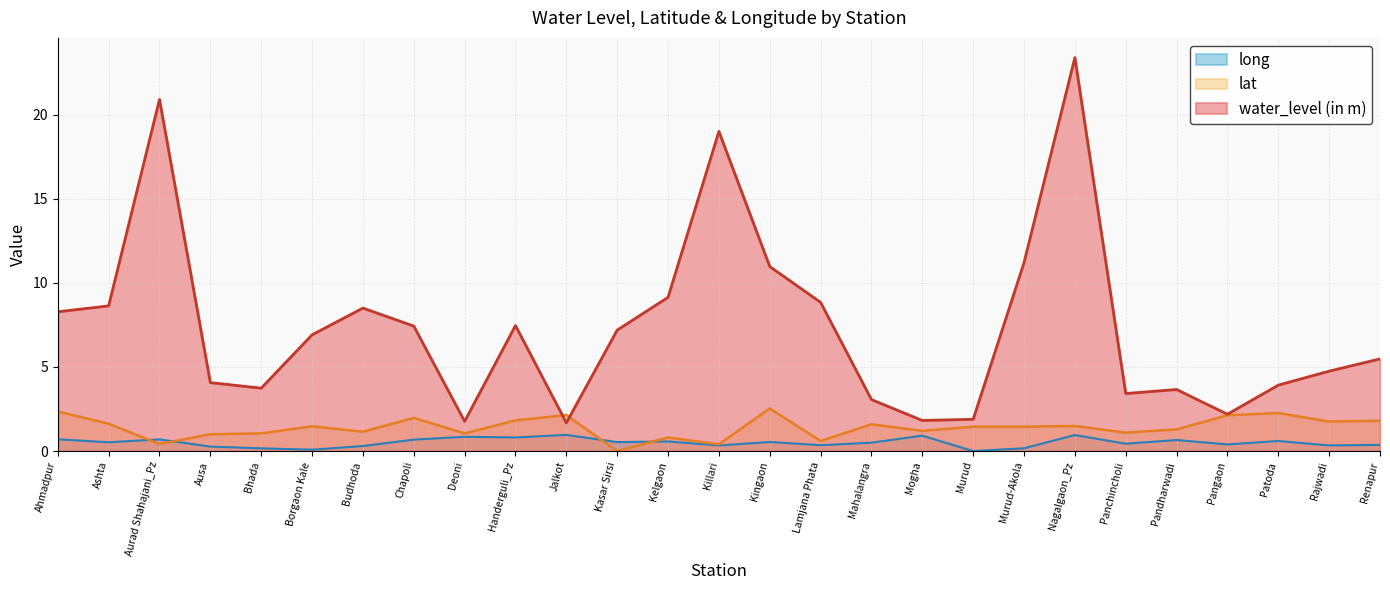

The value of lat at Panchincholi is 1.6. True or false?

False